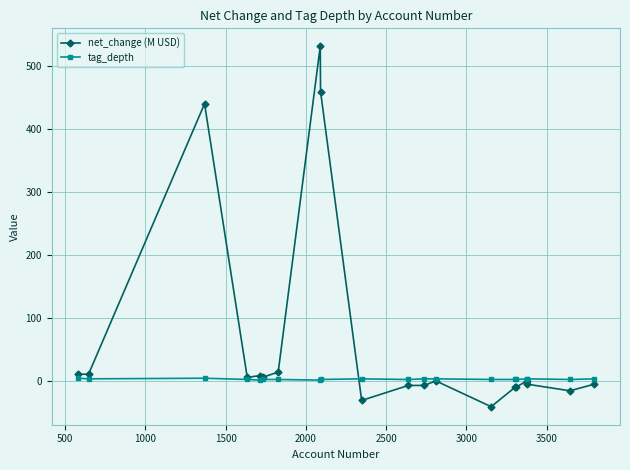

What is the sum of all tag_depth values?

49.0